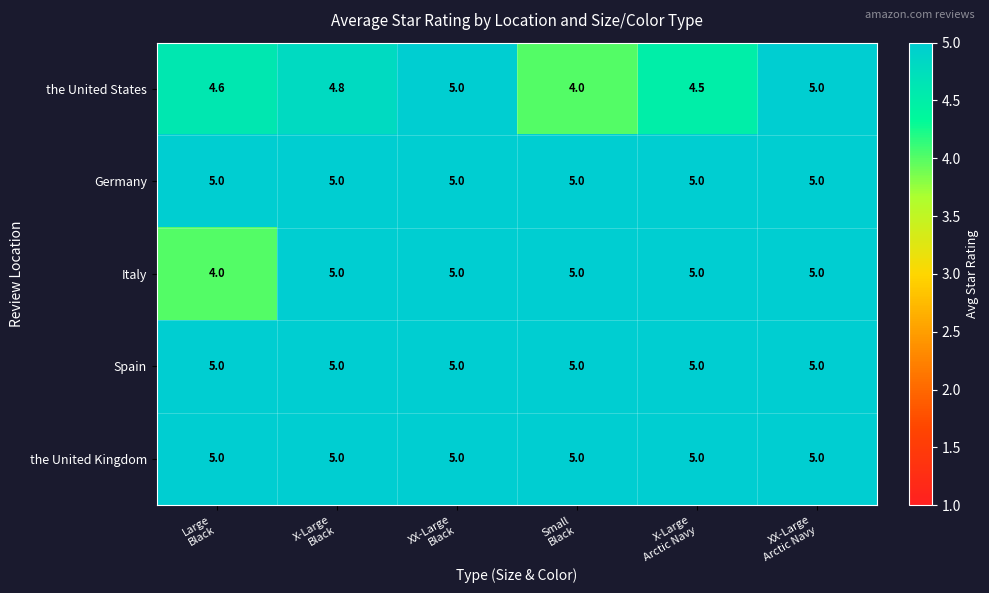

What is the difference between the second highest and minimum values in the Italy series?

1.0